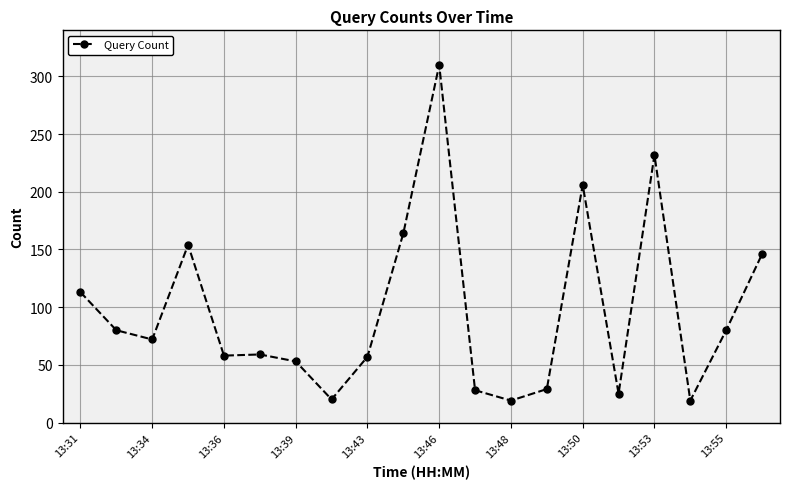

What is the average value?

96